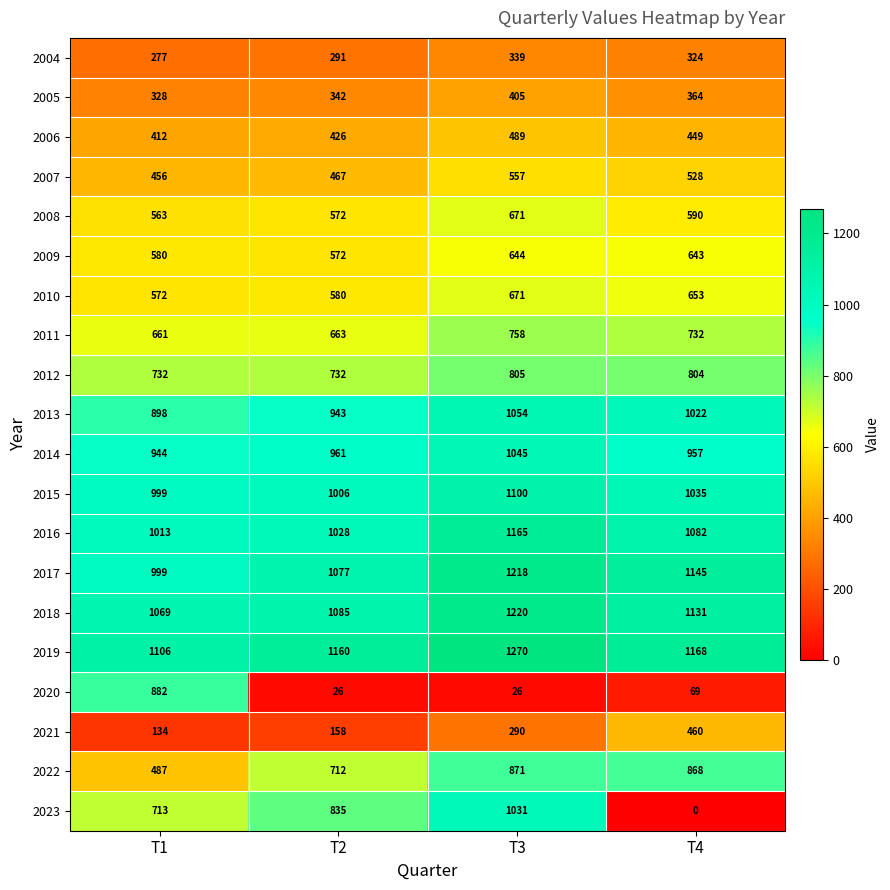

Where is 2019 nearest to the value 1188?

T4